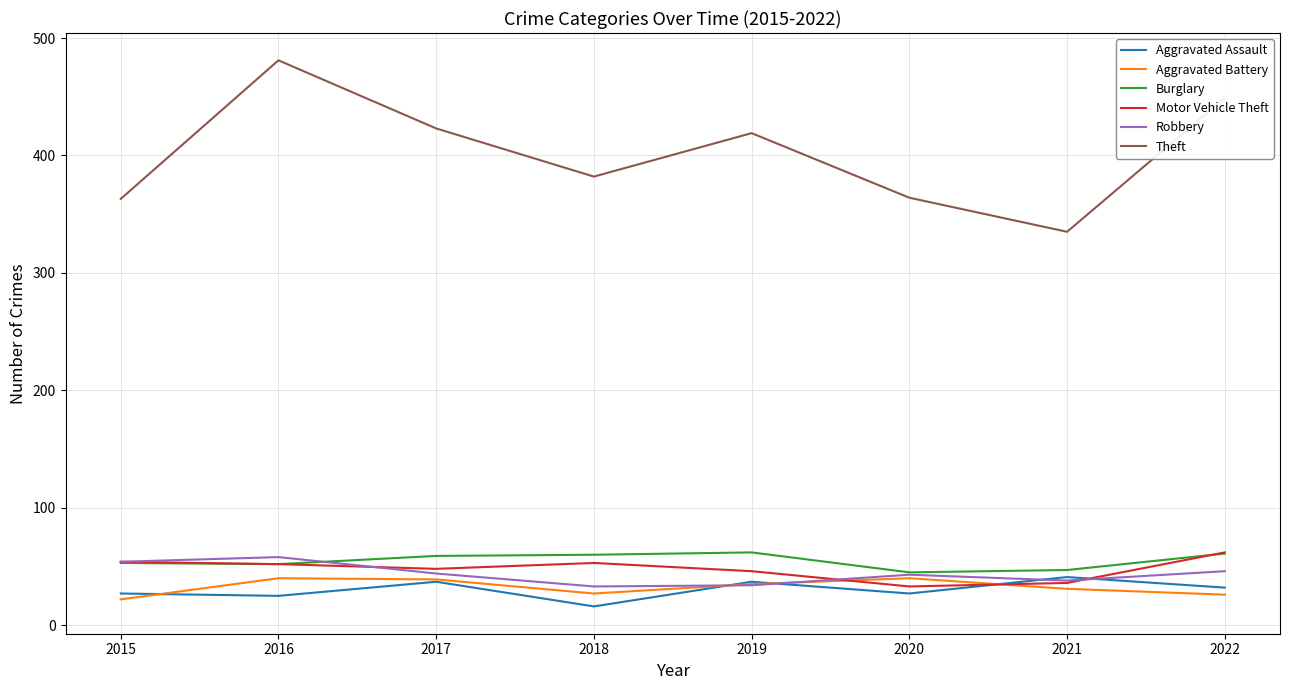

True or false: Robbery has a value of 43 at 2020.

True